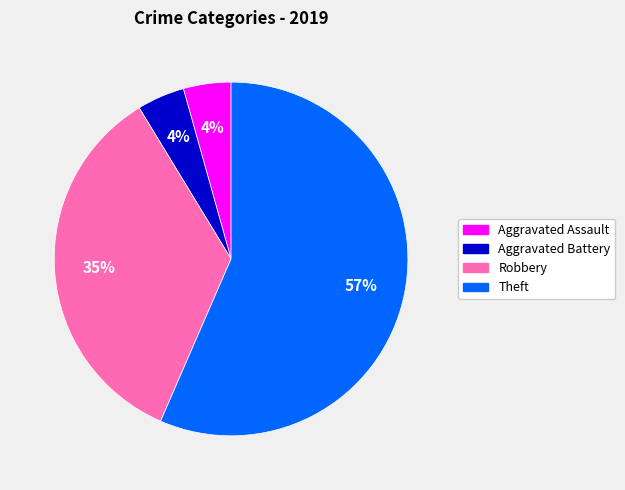

What is the ratio of the value at Aggravated Battery to the value at Robbery?

0.1